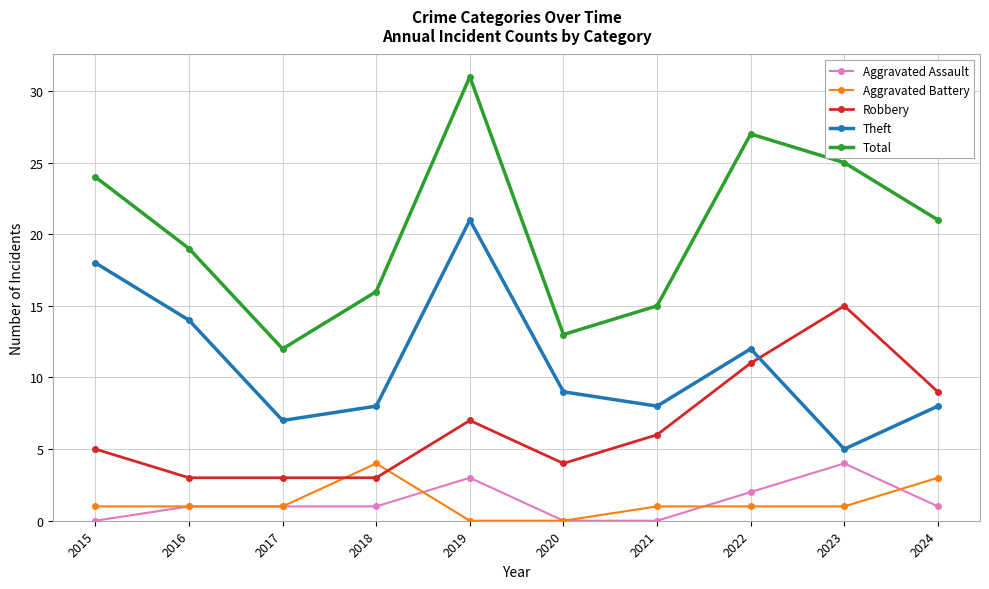

Which category has the highest value in the Theft series?

2019